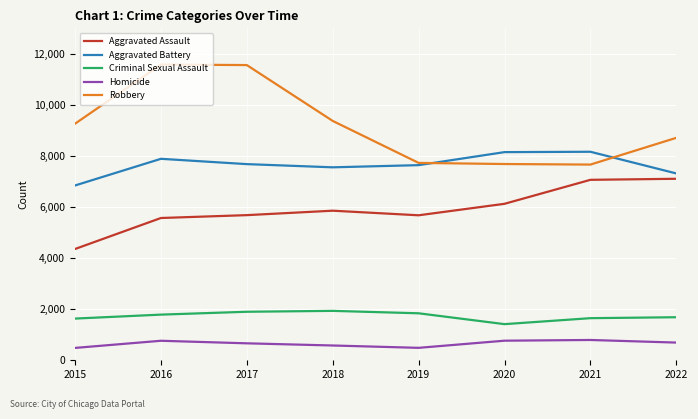

Which series has the largest total across all categories?

Robbery